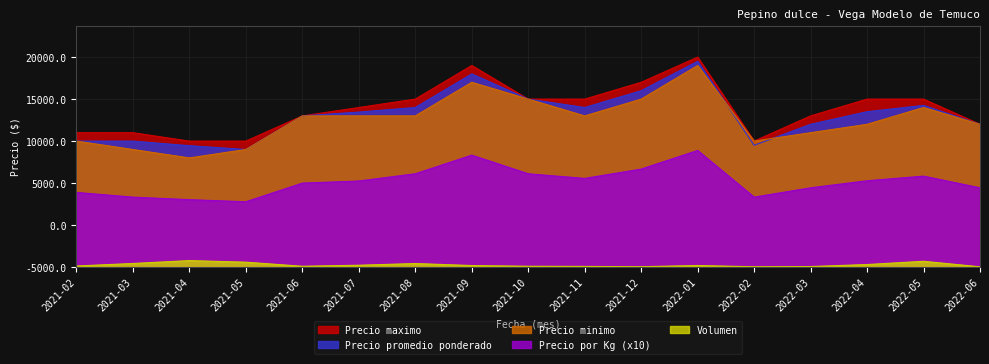

The value of Precio maximo at 2021-02 is 16000. True or false?

True